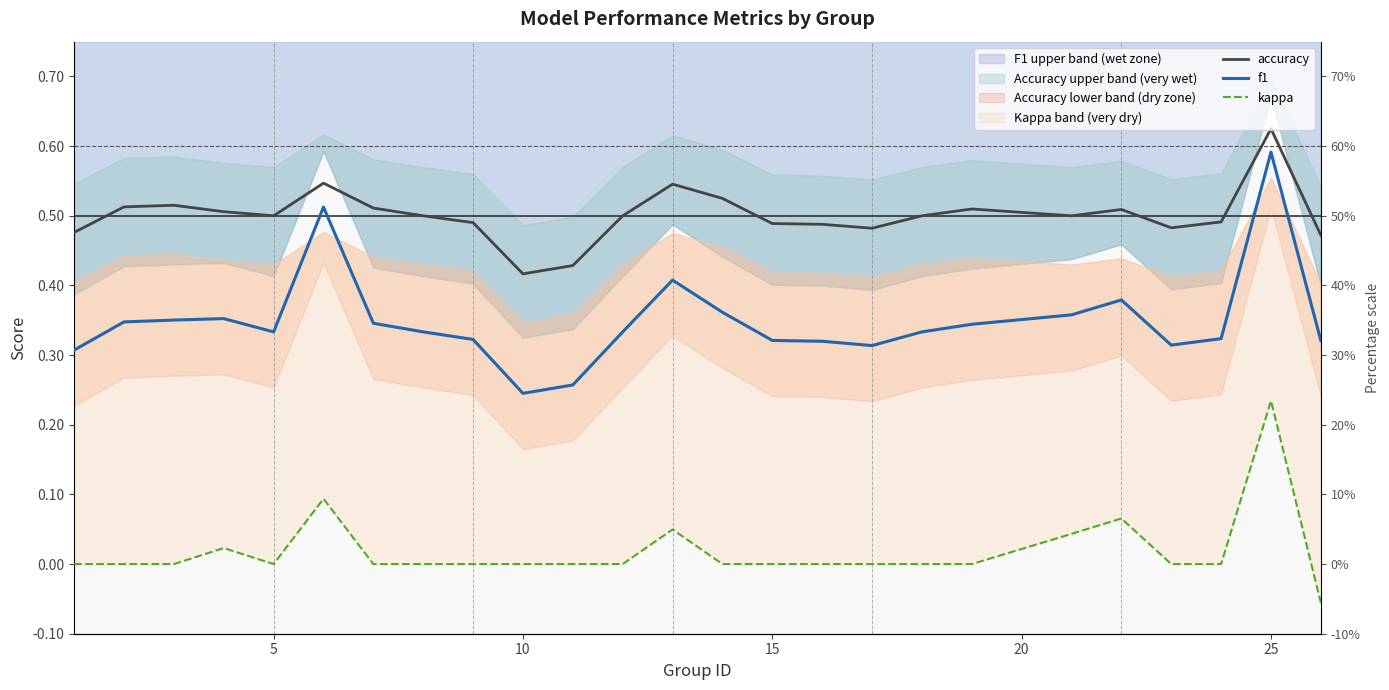

How many data points in kappa are less than 0?

1